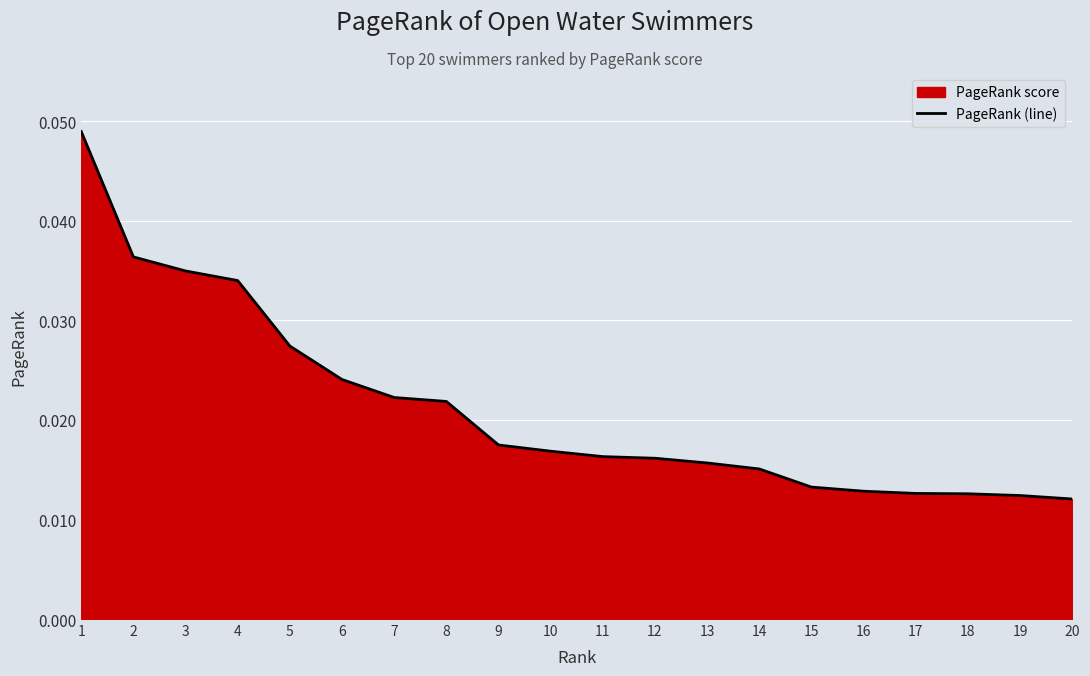

Between 9 and 11, which is larger?

9